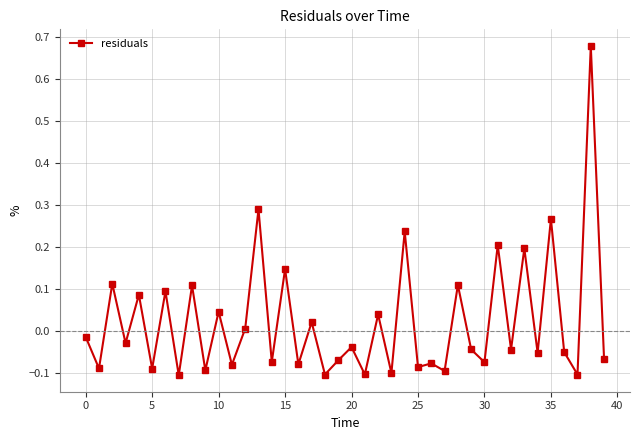

What is the sum of all values?

0.9